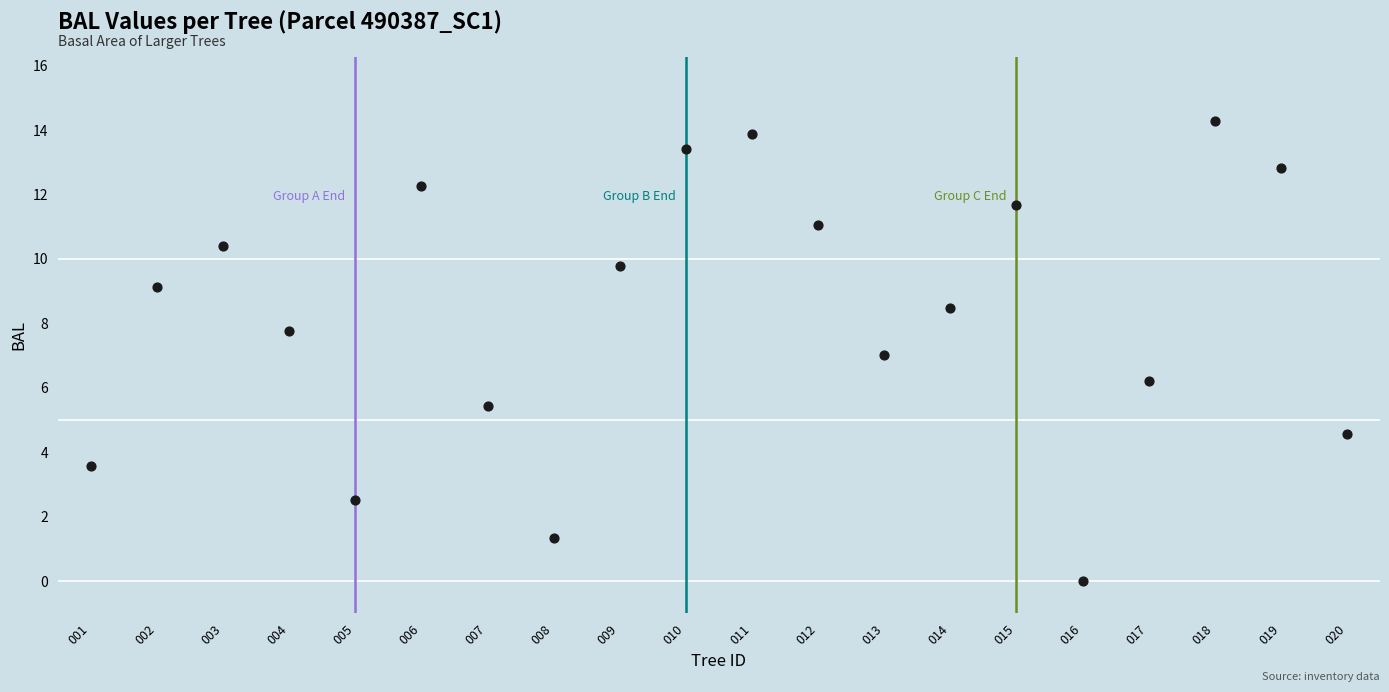

What is the range of Y values (max minus min)?

14.3